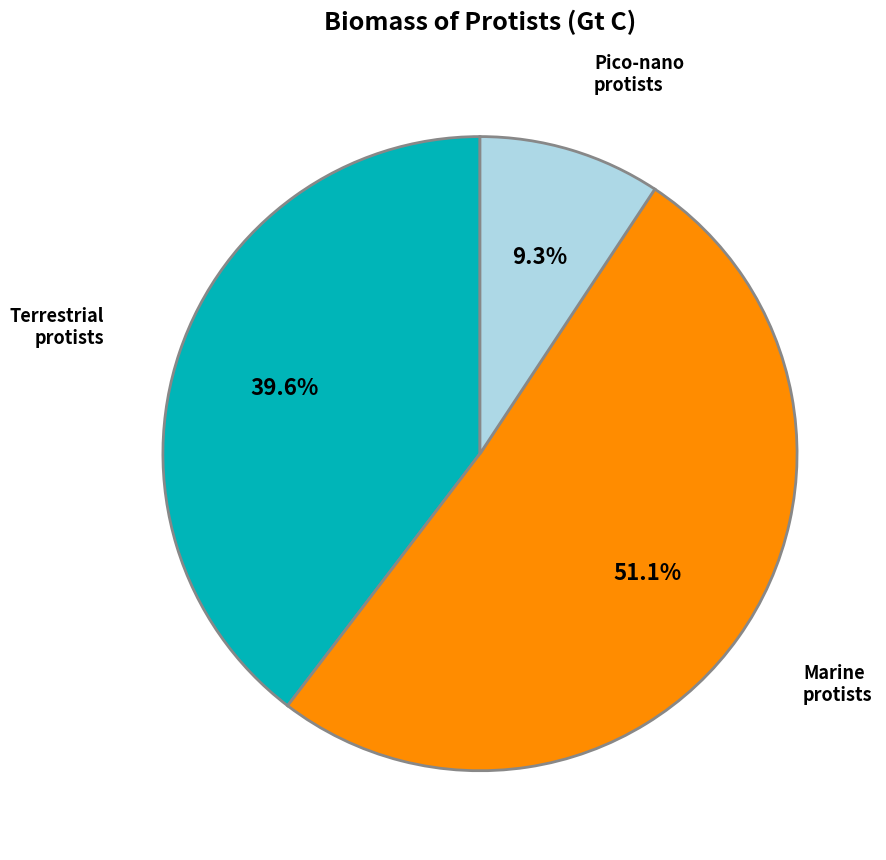

Does any single category account for the majority?

Yes